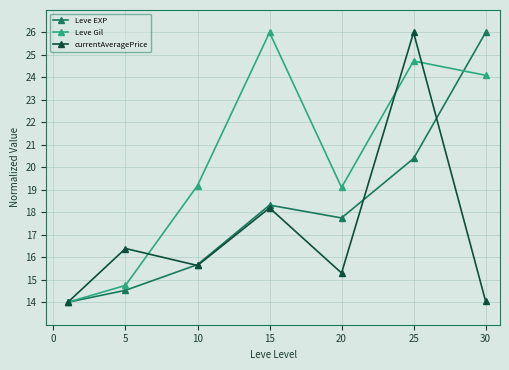

At how many categories does at least one series exceed 23?

3